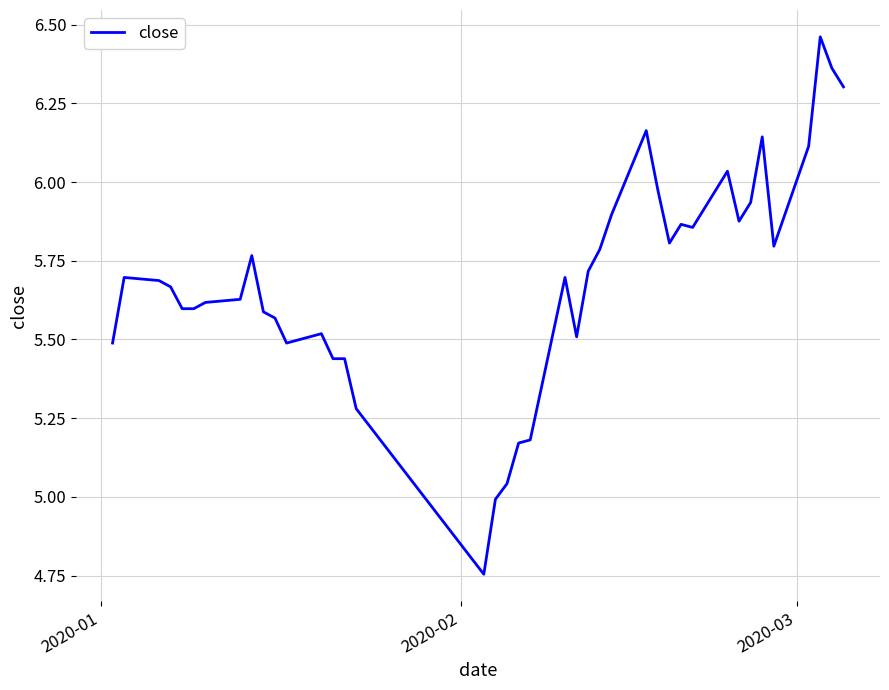

What is the difference between the maximum and minimum values?

1.7